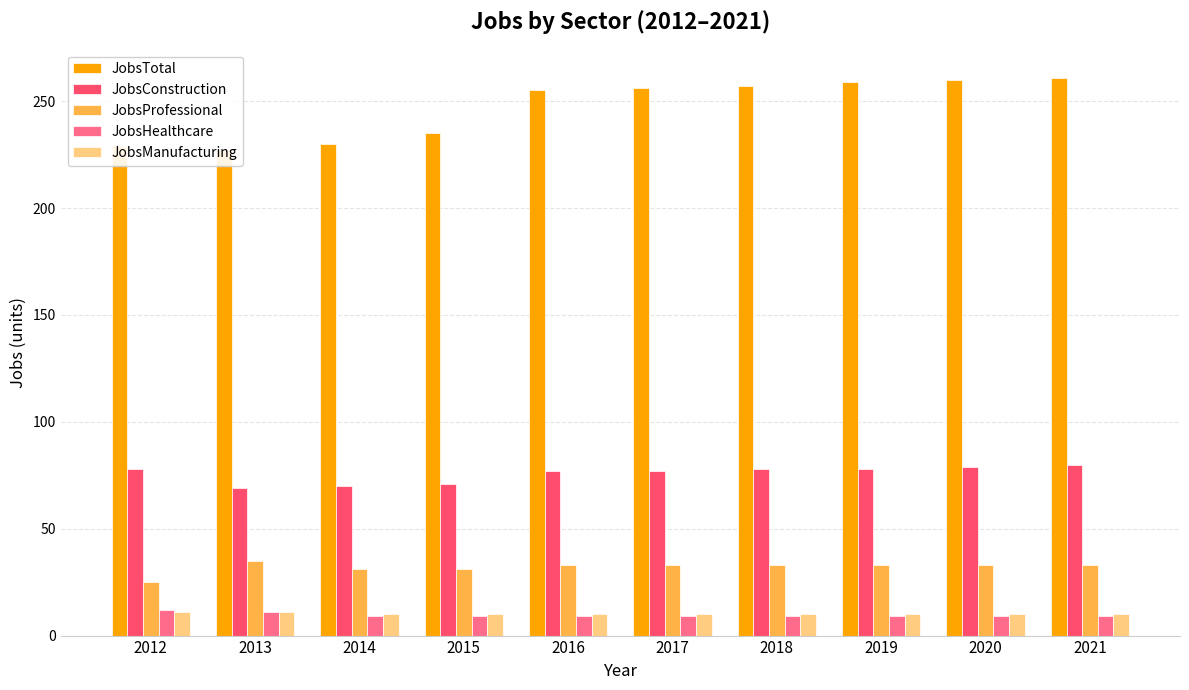

Reading left to right, transcribe all the data shown in this chart.

JobsTotal: 229	227	230	235	255	256	257	259	260	261
JobsConstruction: 78	69	70	71	77	77	78	78	79	80
JobsProfessional: 25	35	31	31	33	33	33	33	33	33
JobsHealthcare: 12	11	9	9	9	9	9	9	9	9
JobsManufacturing: 11	11	10	10	10	10	10	10	10	10